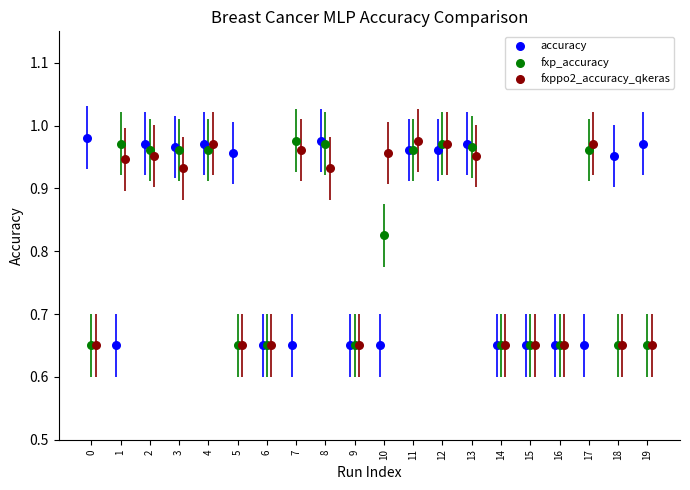

Which series has the widest spread of Y values?

accuracy